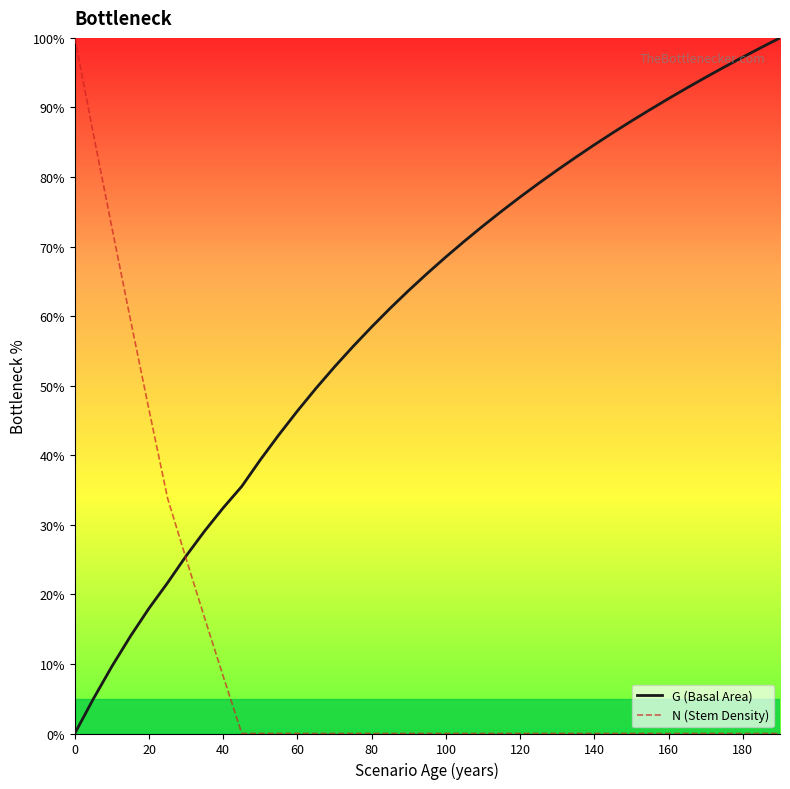

True or false: G (Basal Area) and N (Stem Density) intersect in this chart.

True